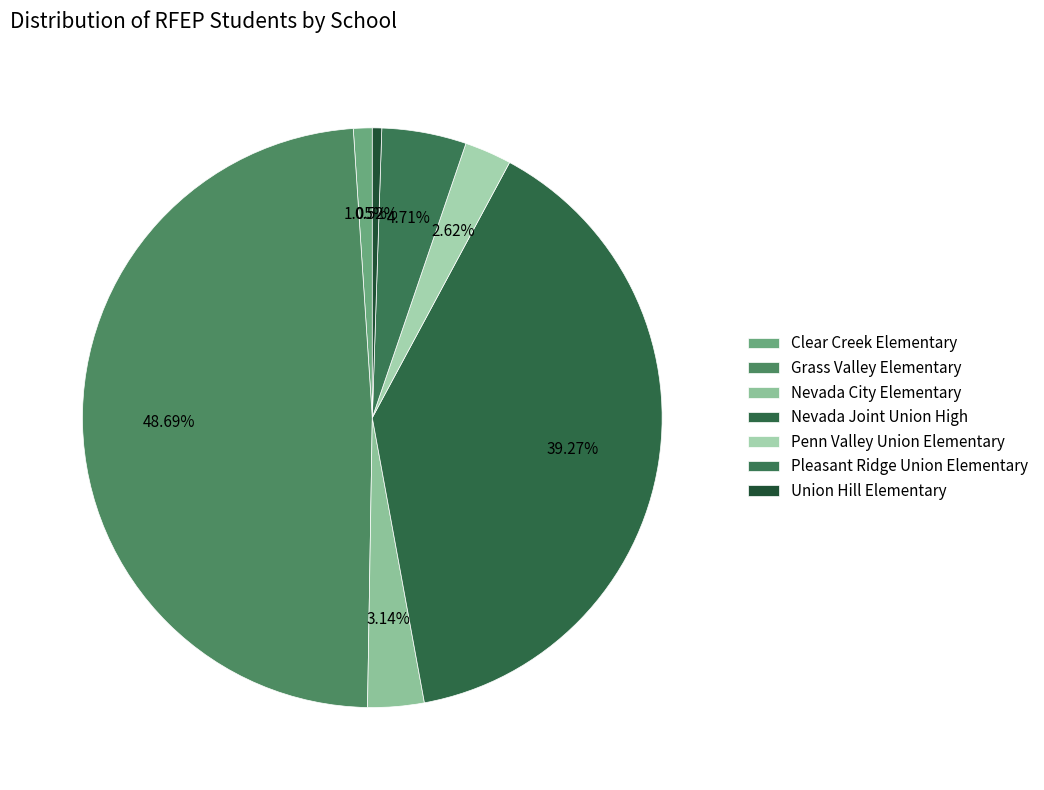

Is it true that Penn Valley Union Elementary is 3% of the pie?

True